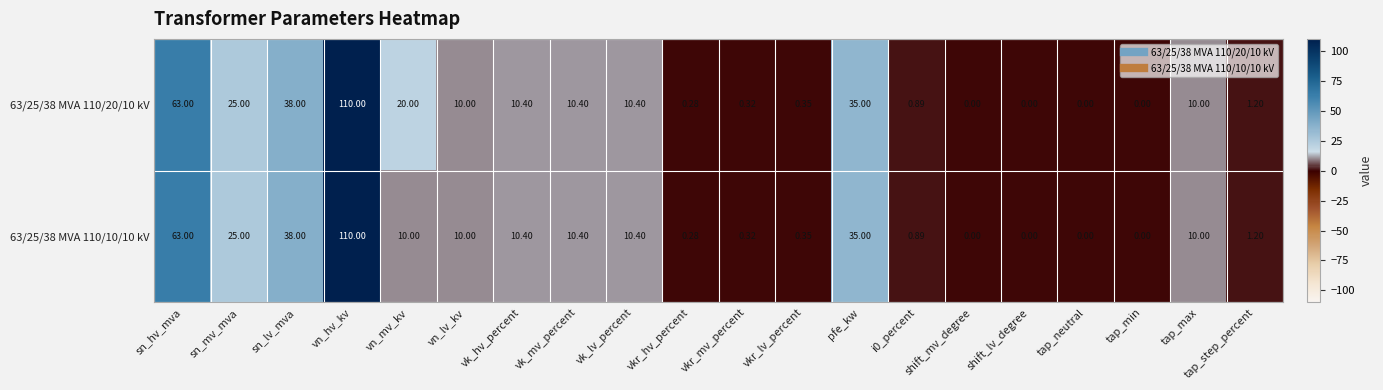

How many distinct data groups are displayed?

2